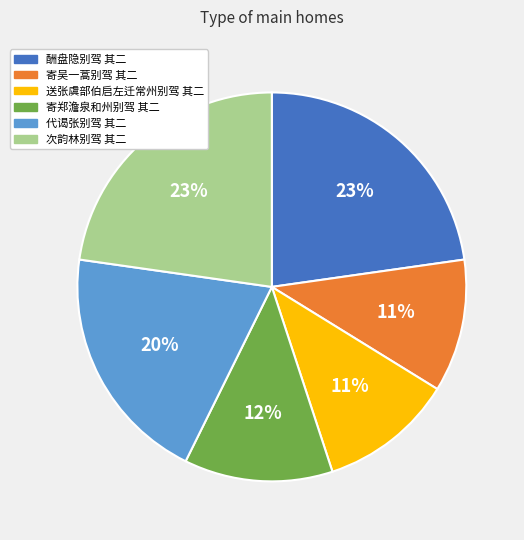

Count the number of slices in the pie.

6